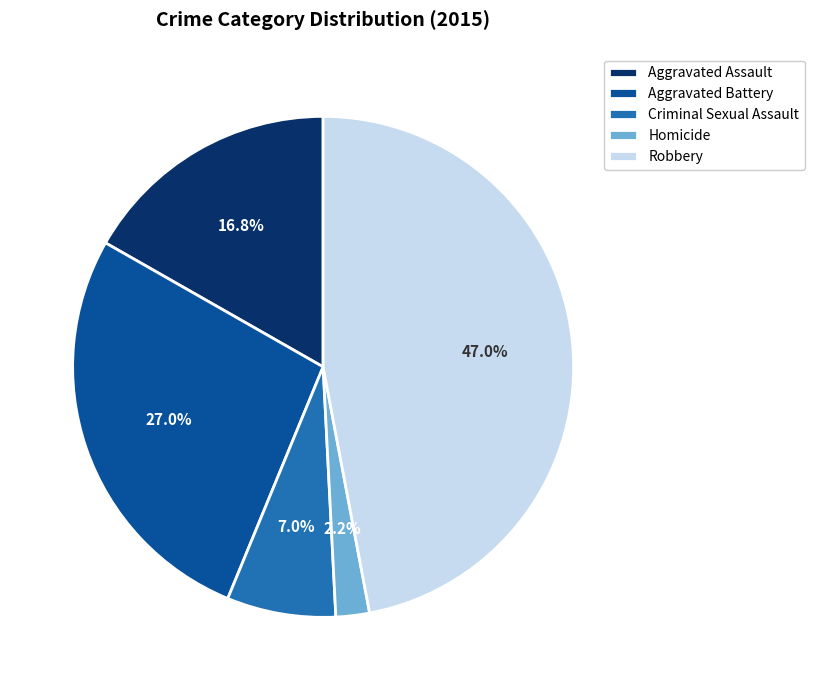

To the nearest percent, what is the combined percentage of Aggravated Battery and Aggravated Assault?

44%